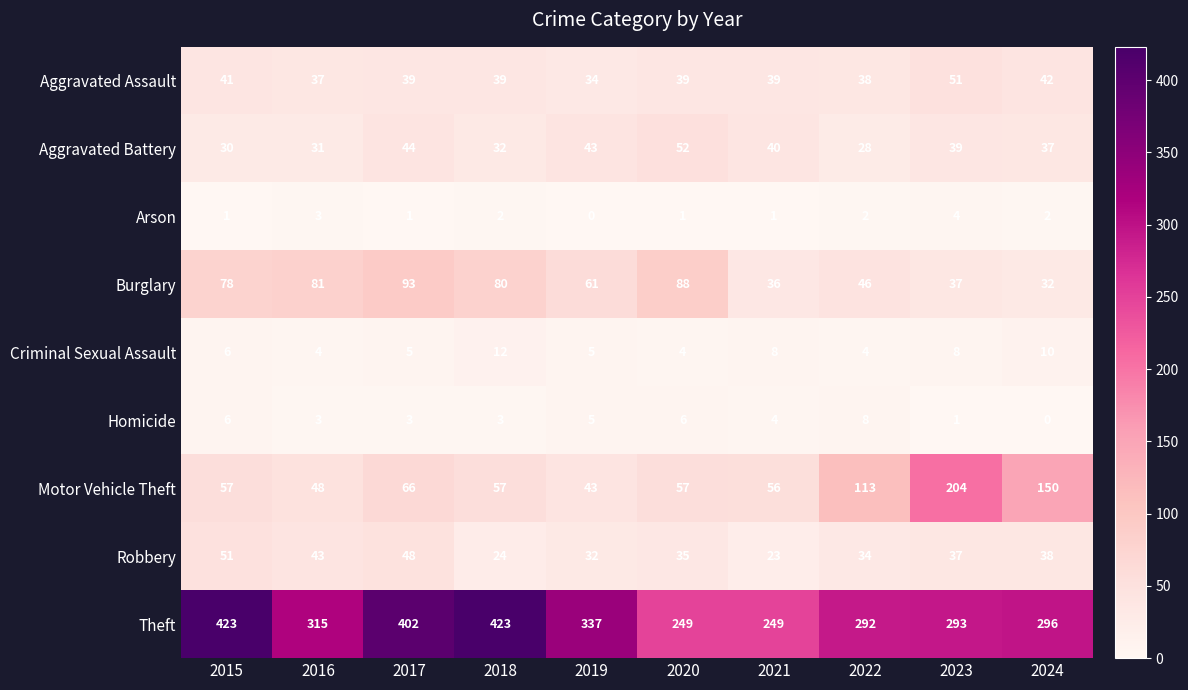

What is the difference between the highest and lowest values at 2019?

337